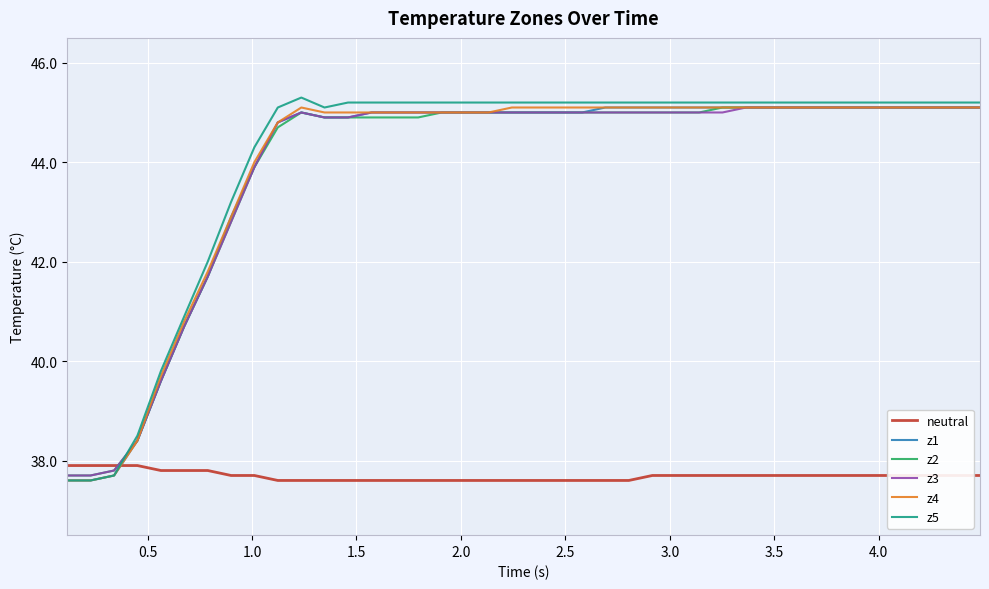

How many times do neutral and z2 cross each other?

1